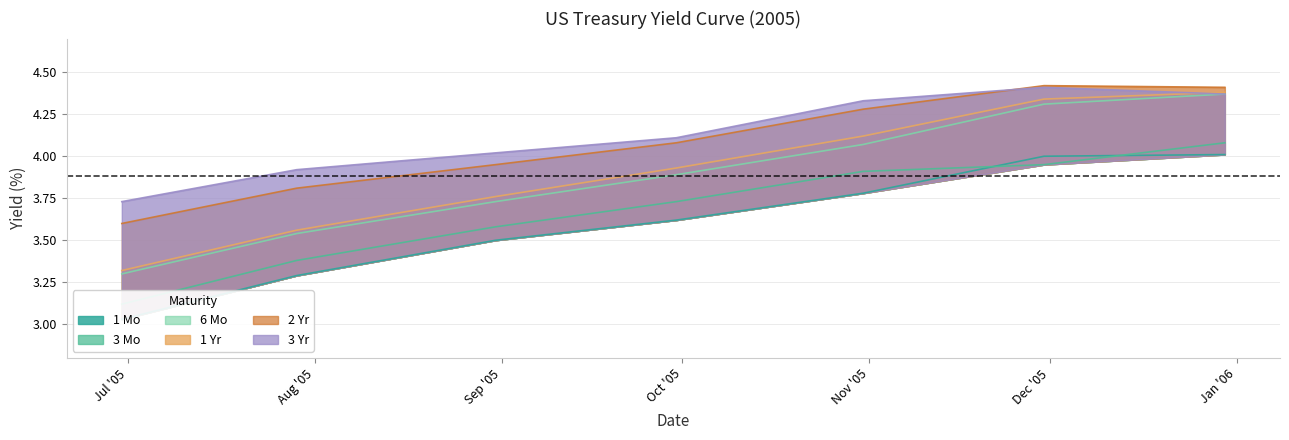

What is the sum of all 6 Mo values?

27.2